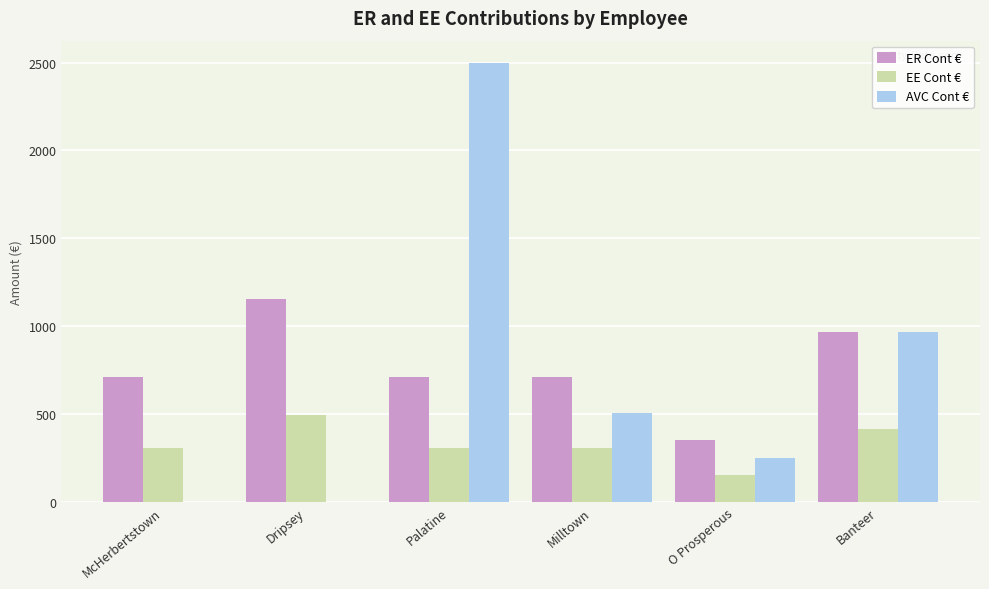

What are all the series names shown in the legend?

ER Cont €, EE Cont €, AVC Cont €